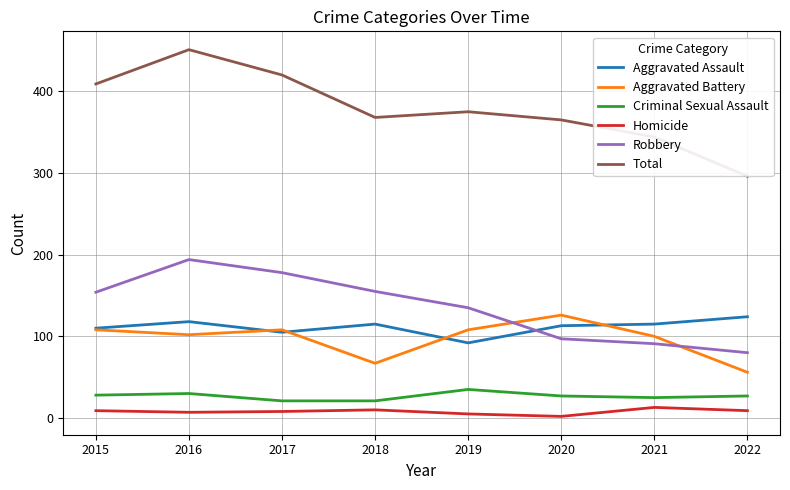

What is the maximum value for Homicide?

13